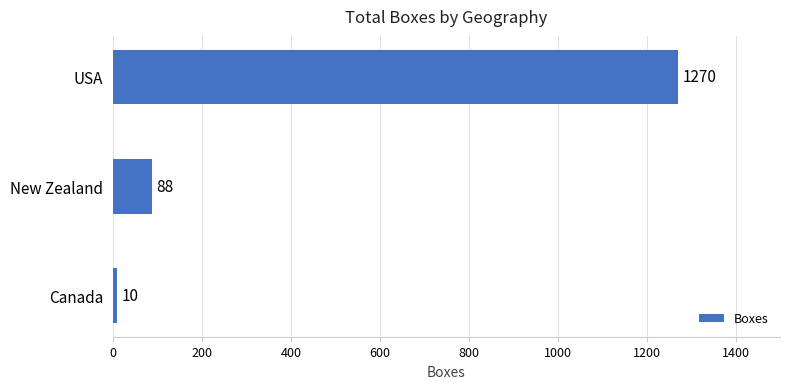

What is the sum of all values?

1368